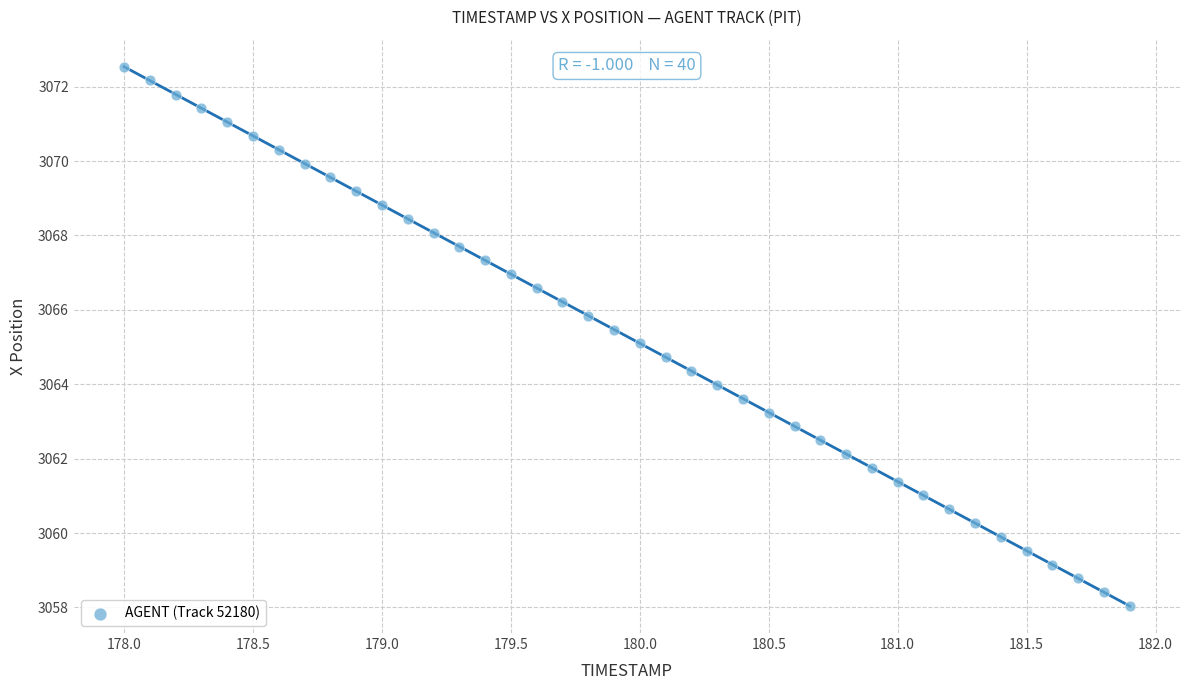

What is the range of Y values (max minus min)?

14.5